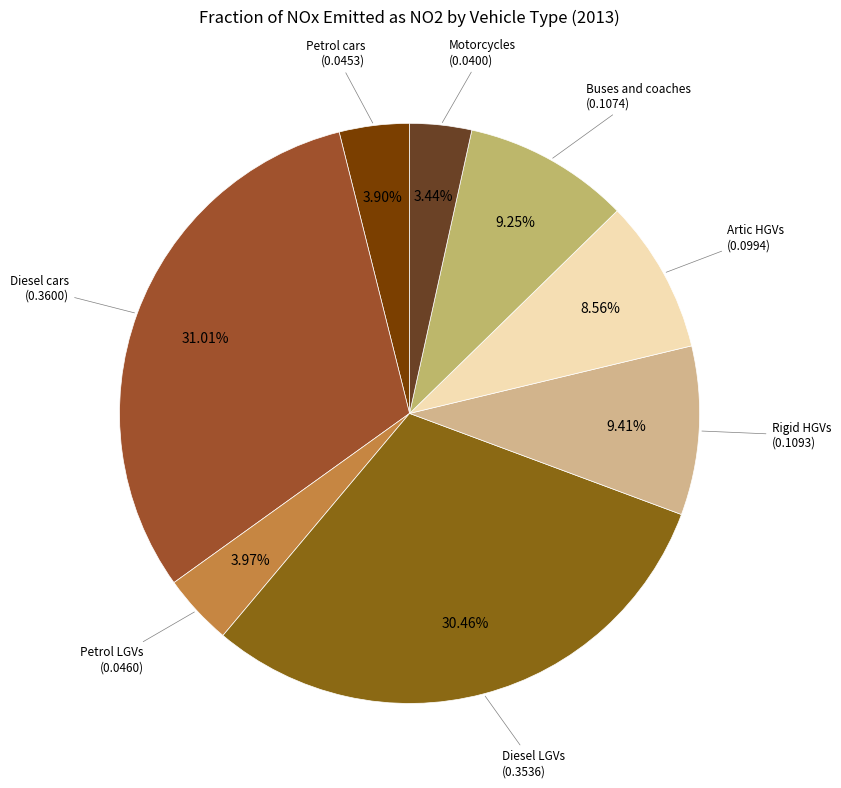

To the nearest percent, what is the average slice percentage?

12%